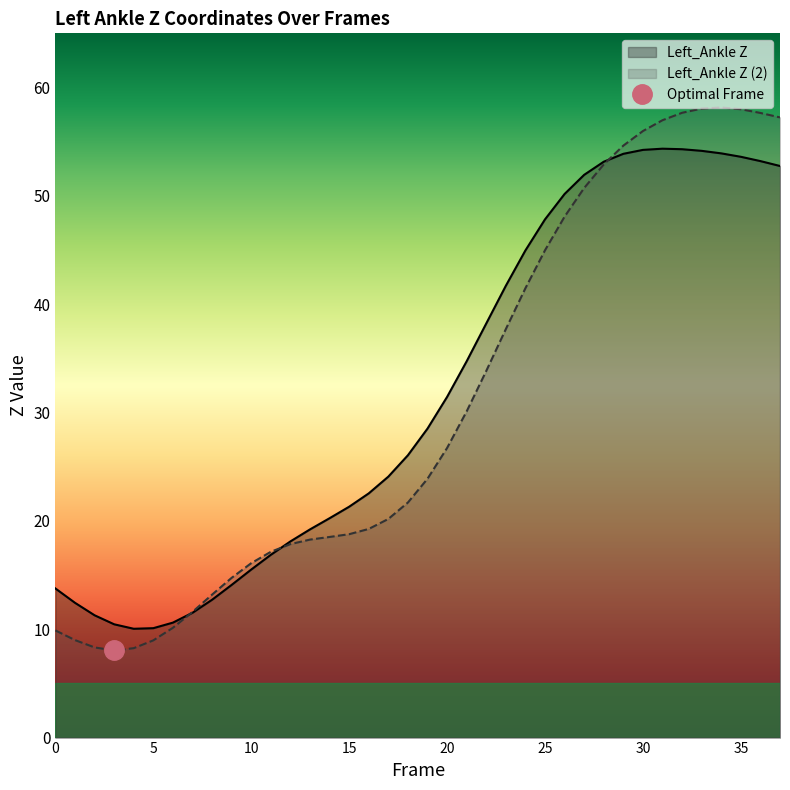

What is the sum of all Left_Ankle Z (2) values?

1174.7